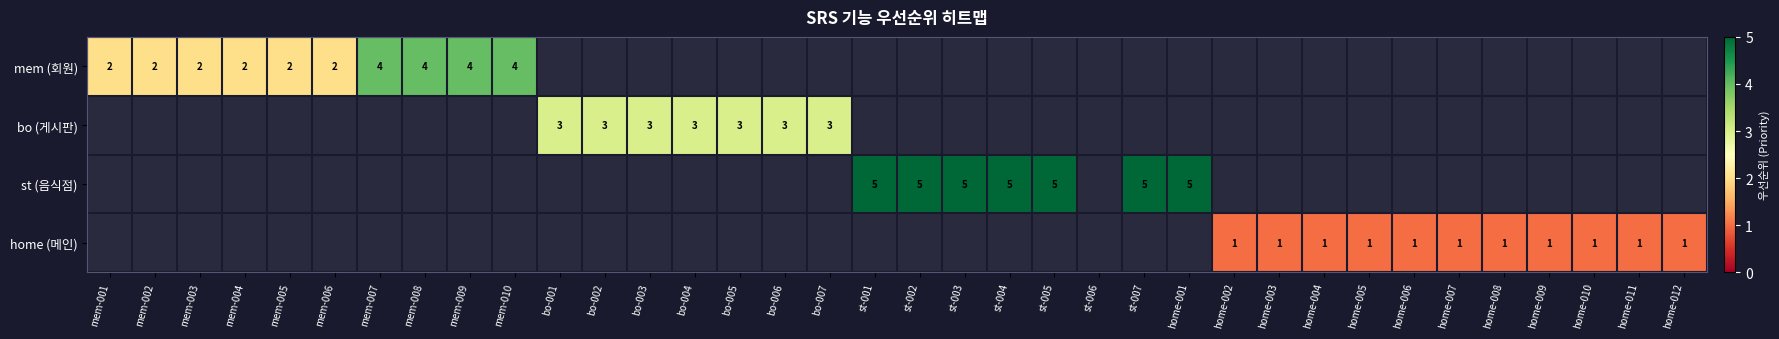

The value of mem (회원) at mem-009 is 4. True or false?

True